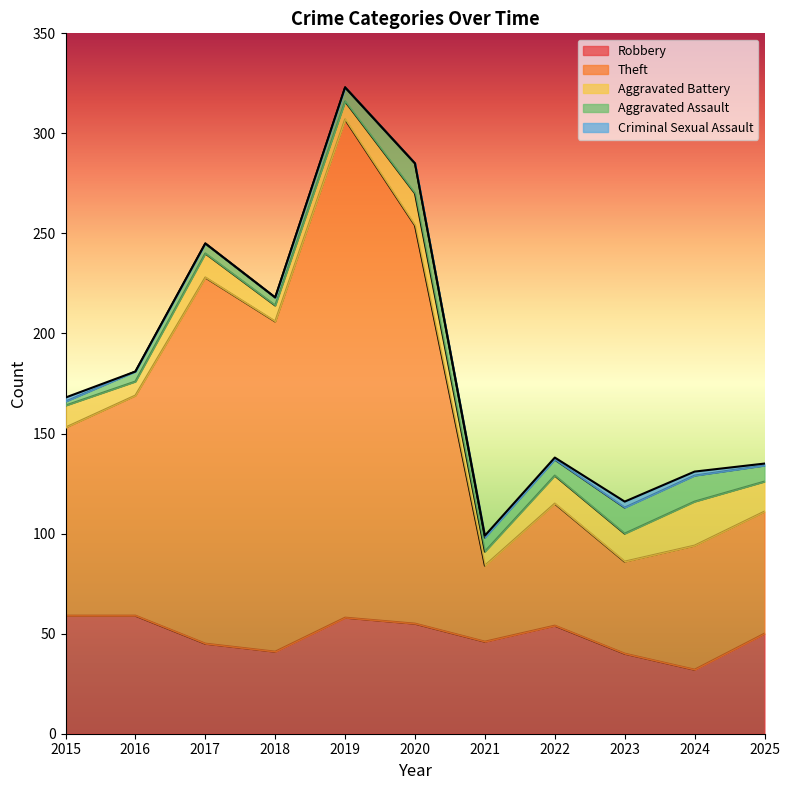

The value of Criminal Sexual Assault at 2022 is 1. True or false?

False